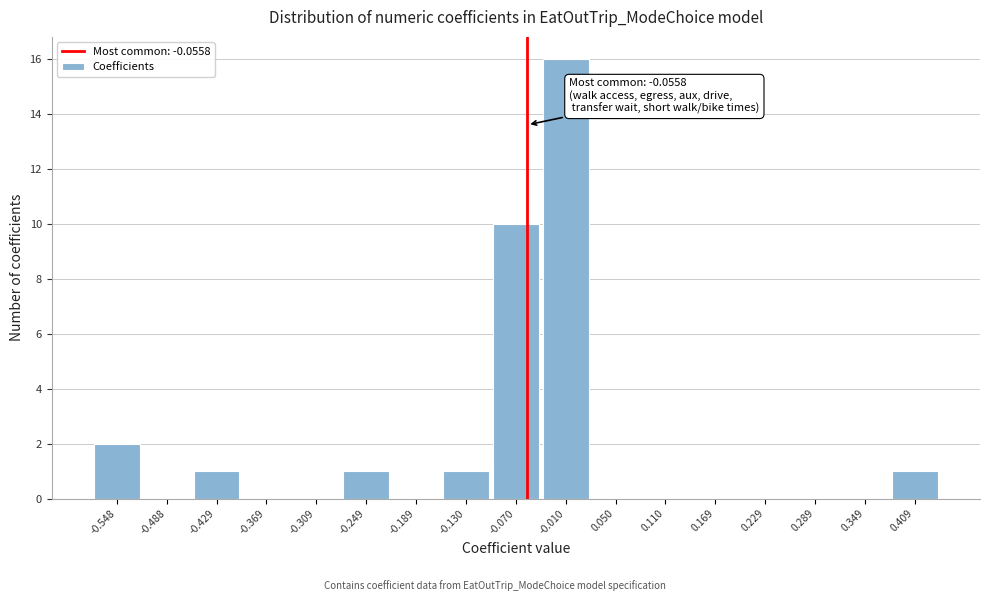

Over which range of the x-axis is the bar tallest?

-0.04 to 0.02